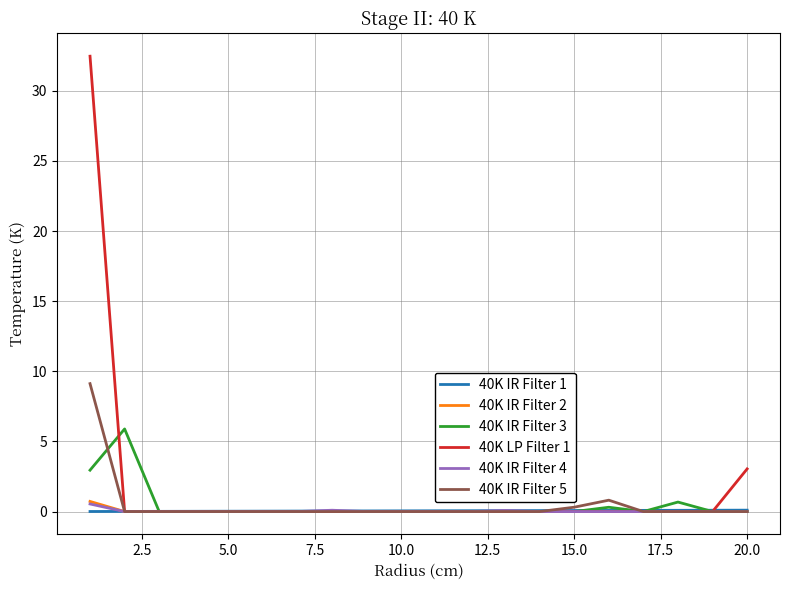

What is the greatest value displayed?

32.5